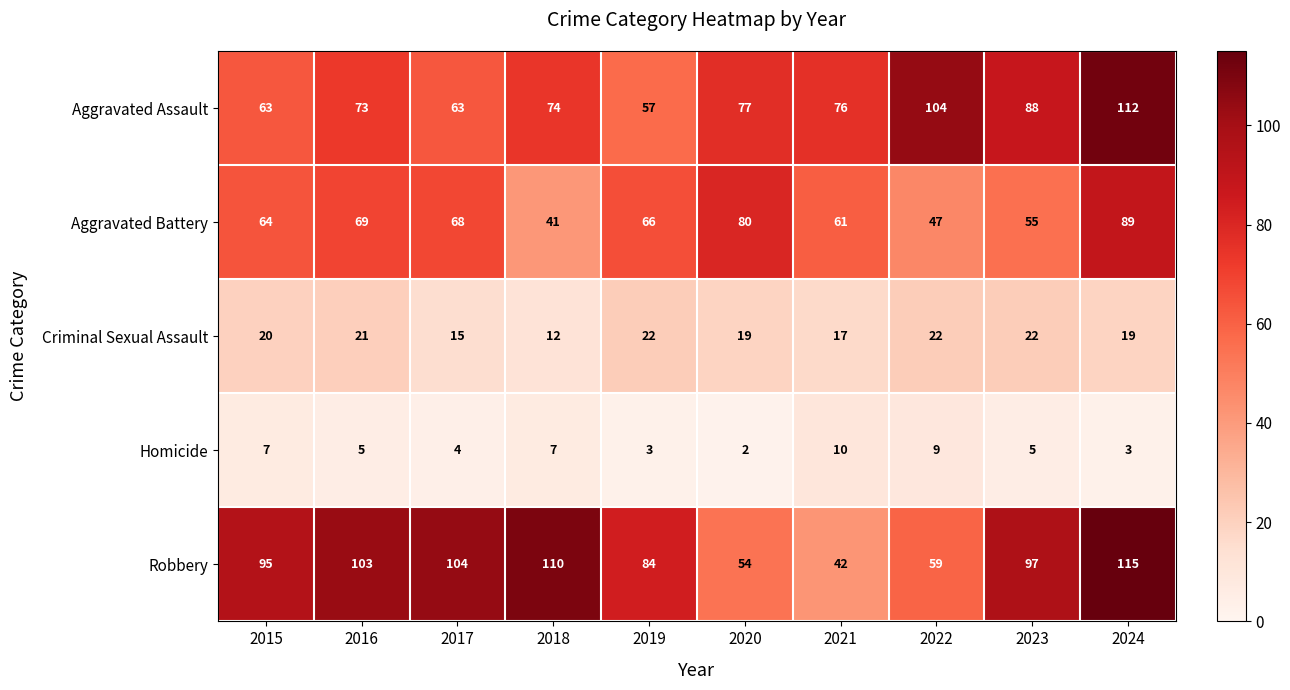

The value of Robbery at 2021 is 42. True or false?

True